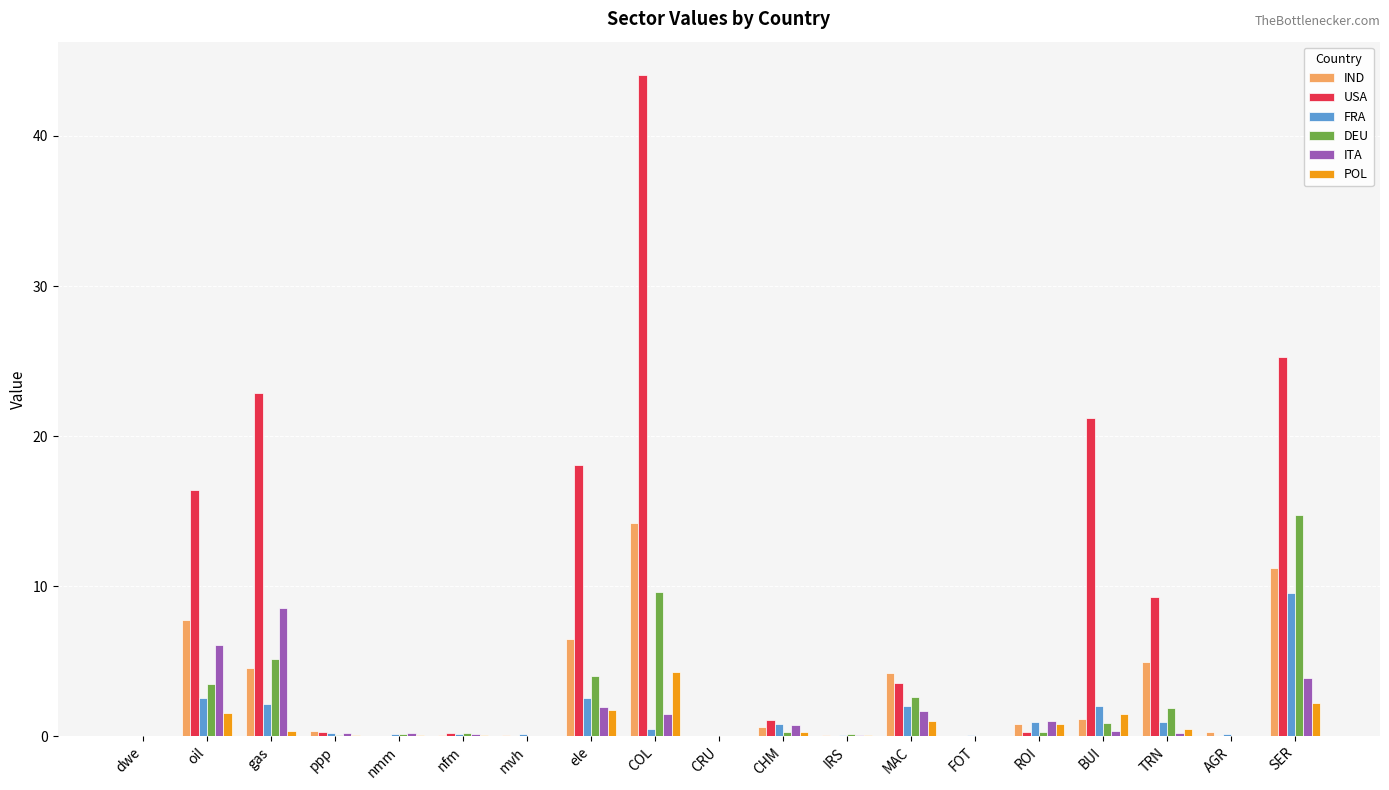

Which category has the highest value in the POL series?

COL